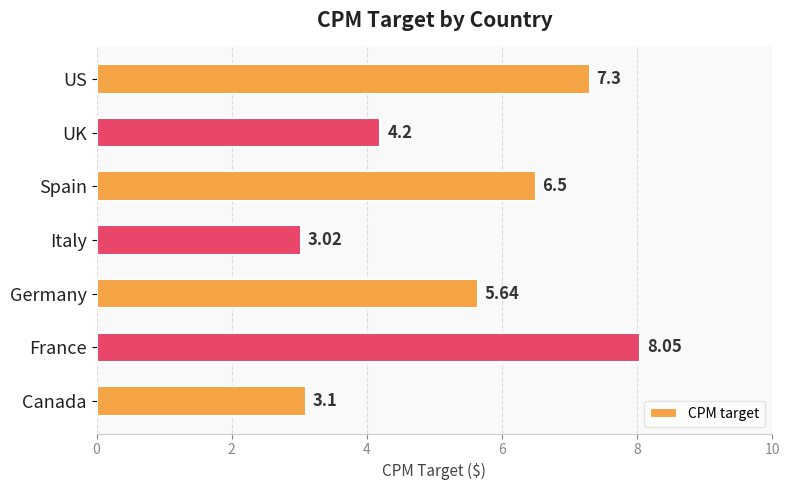

List the labels in order of value, largest first.

France, US, Spain, Germany, UK, Canada, Italy